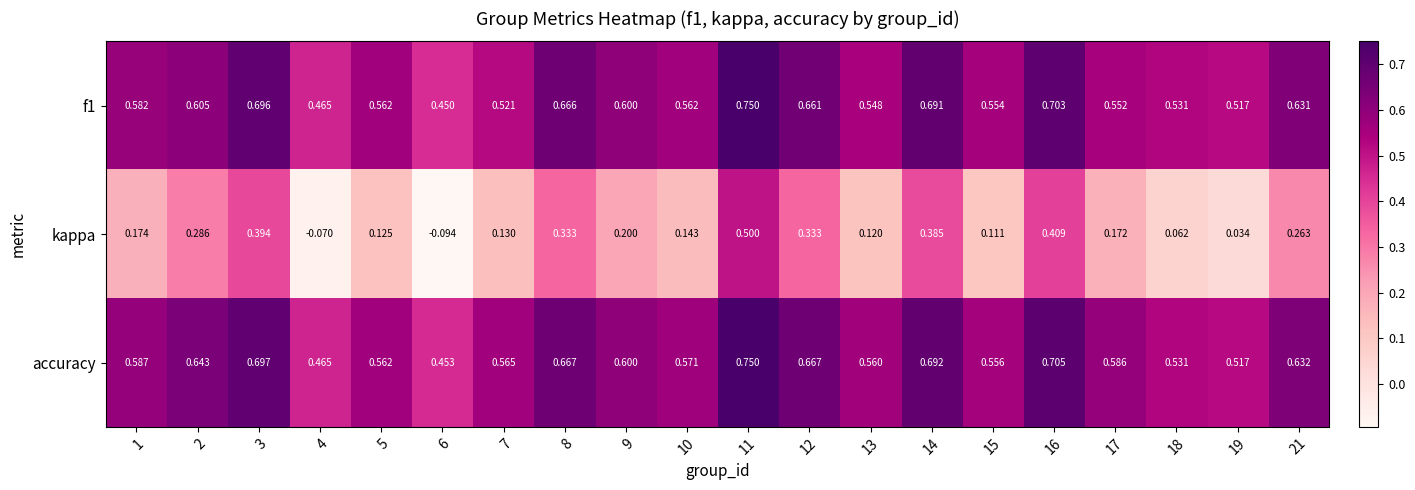

What is the total value across all series at 18?

1.1